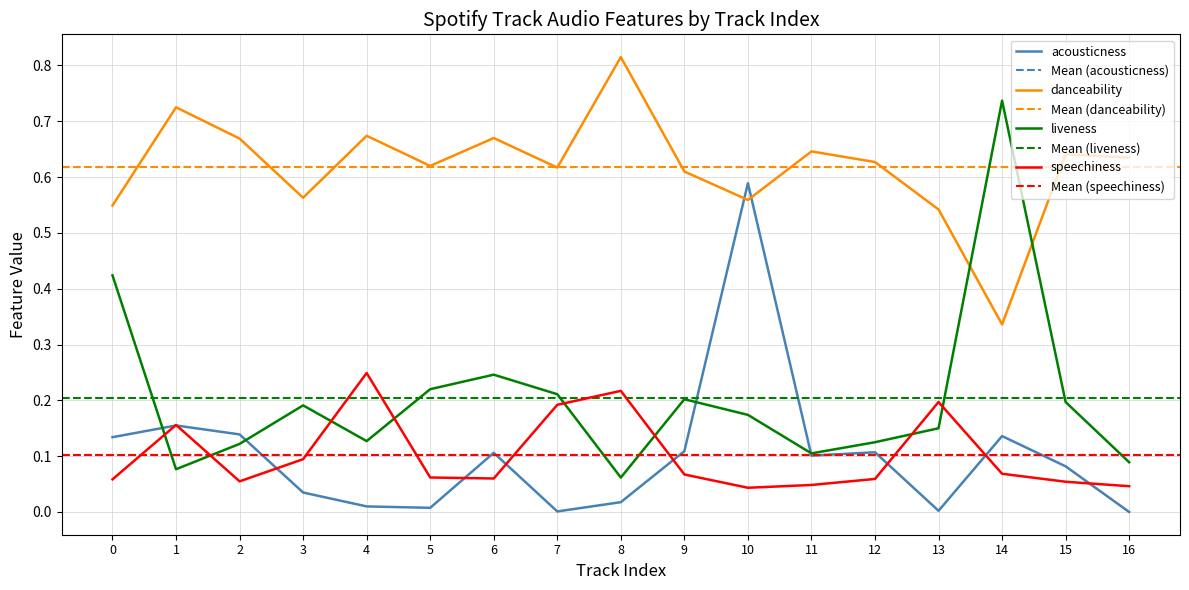

At which category is the sum across all series the highest?

10